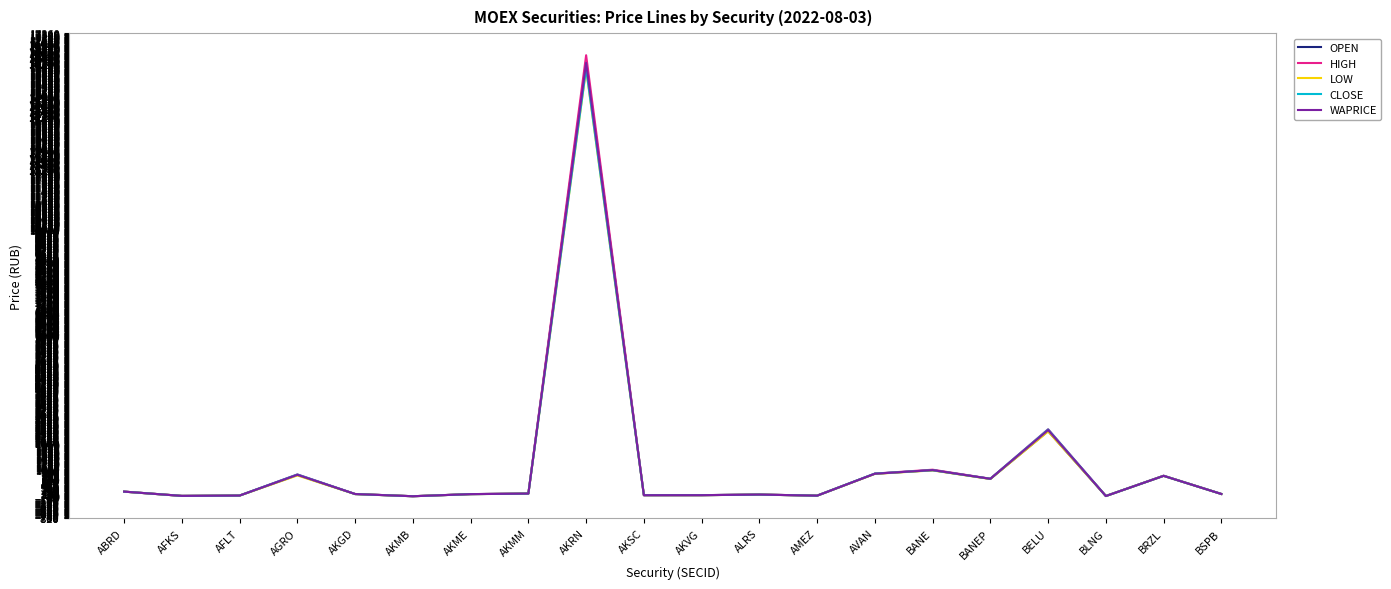

The HIGH series shows 2514.0 at BELU. True or false?

True